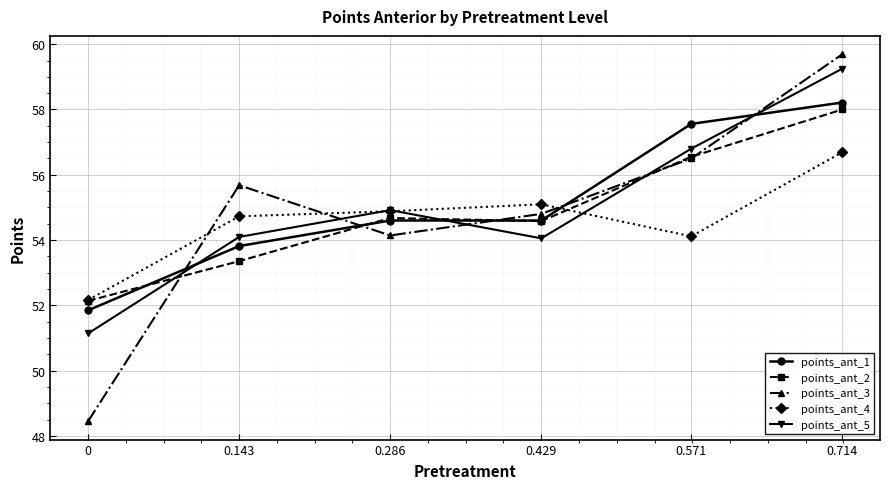

Which series changed the most between 0.143 and 0.571?

points_ant_1